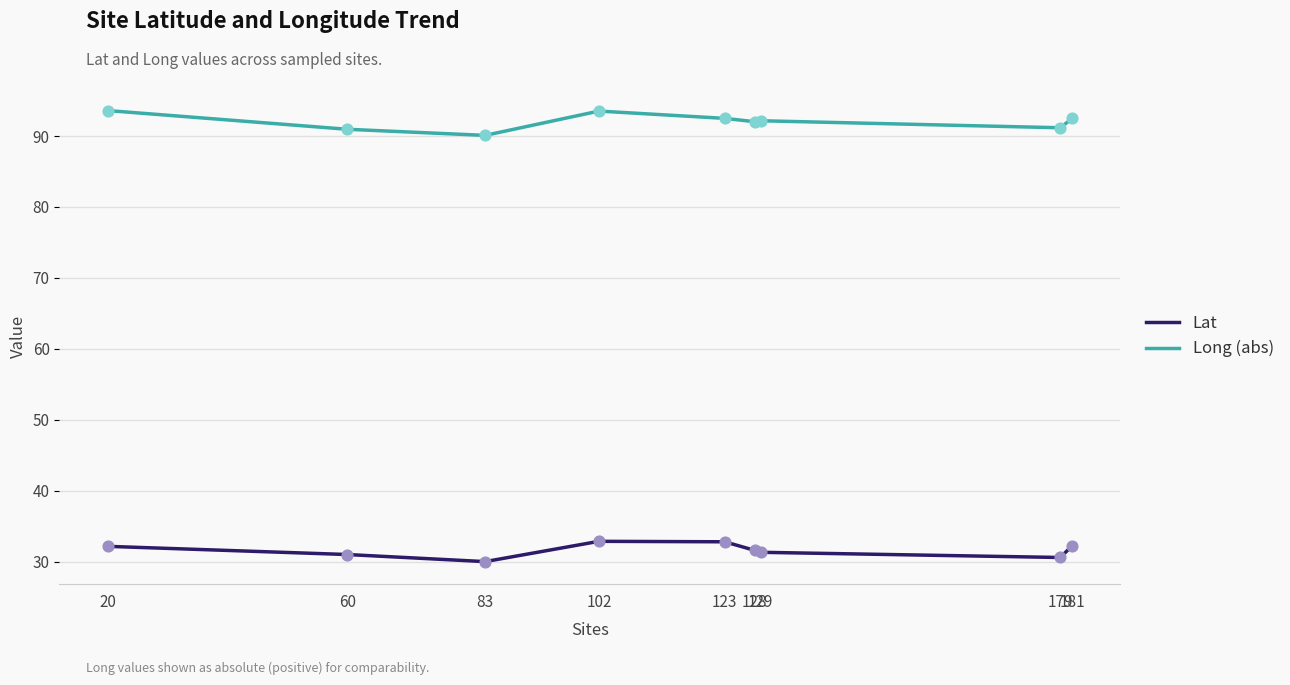

At how many categories does at least one series exceed 55?

9